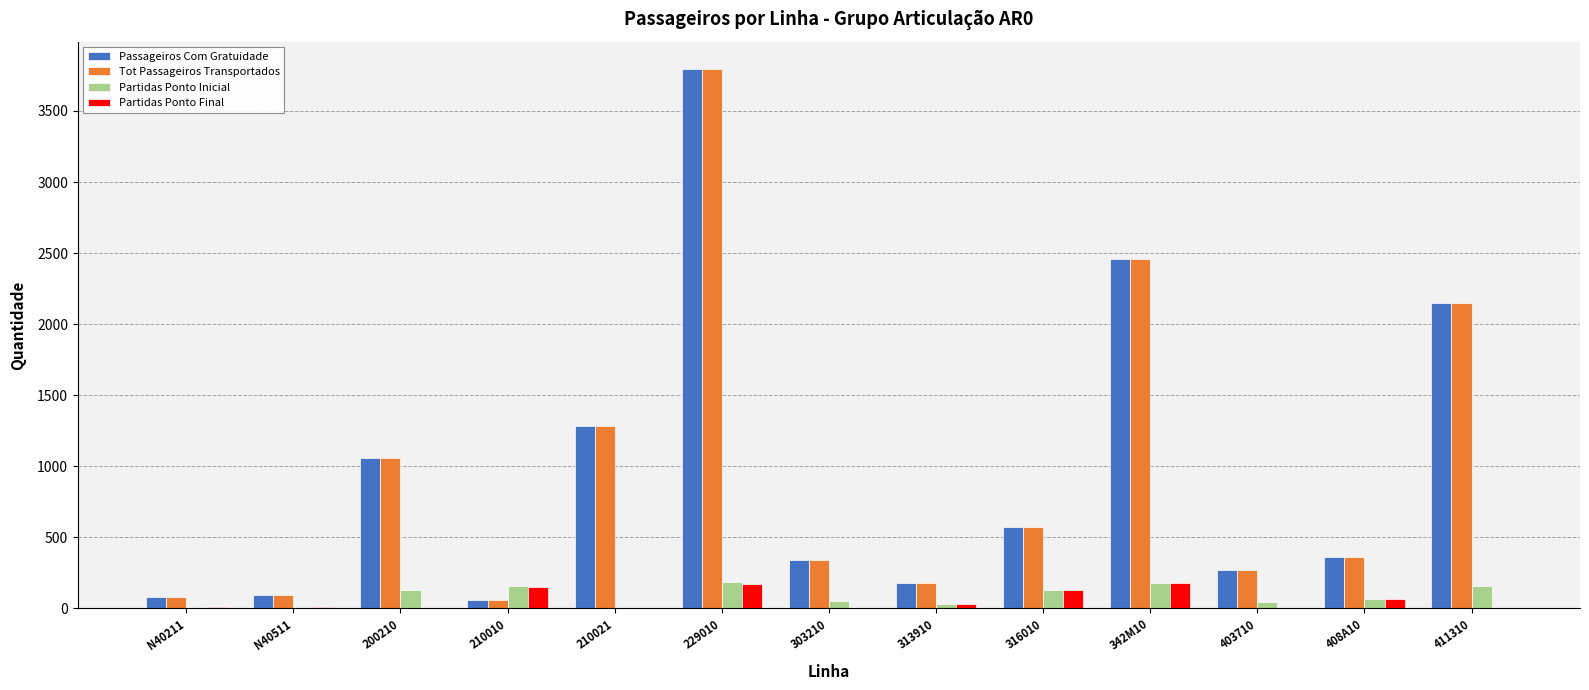

What is the sum of all Passageiros Com Gratuidade values?

12687